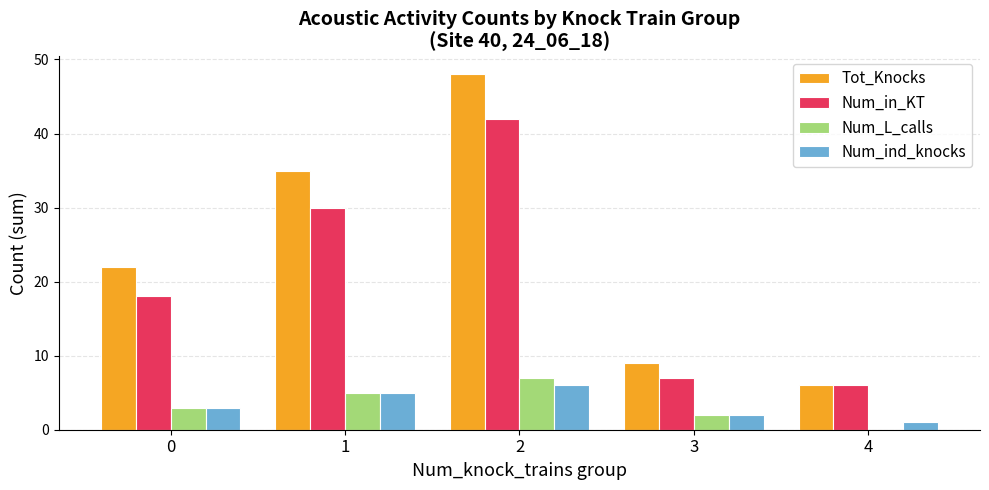

What is the sum of all Num_in_KT values?

103